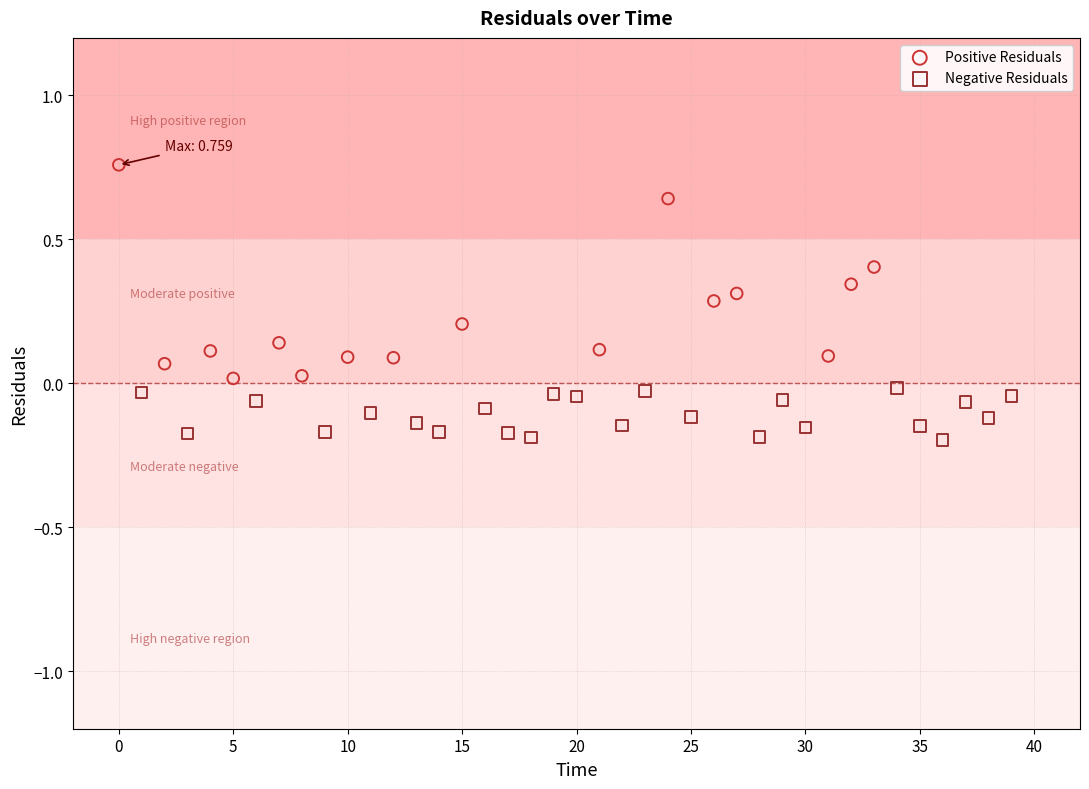

Which series has the widest spread of Y values?

Positive Residuals